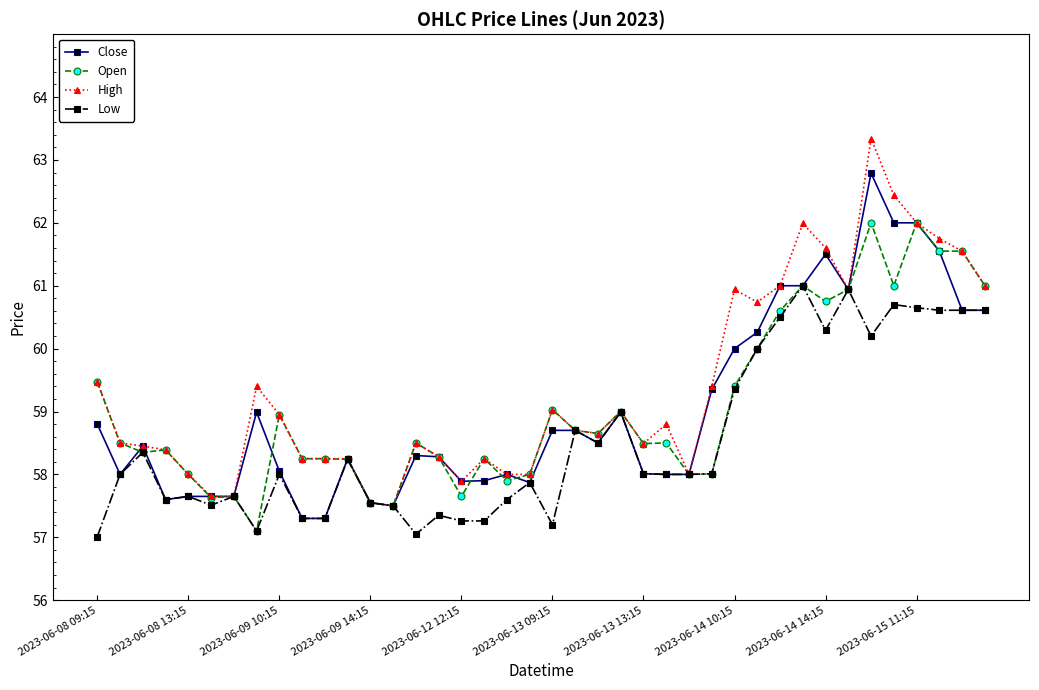

What is the sum of all High values?

2374.5